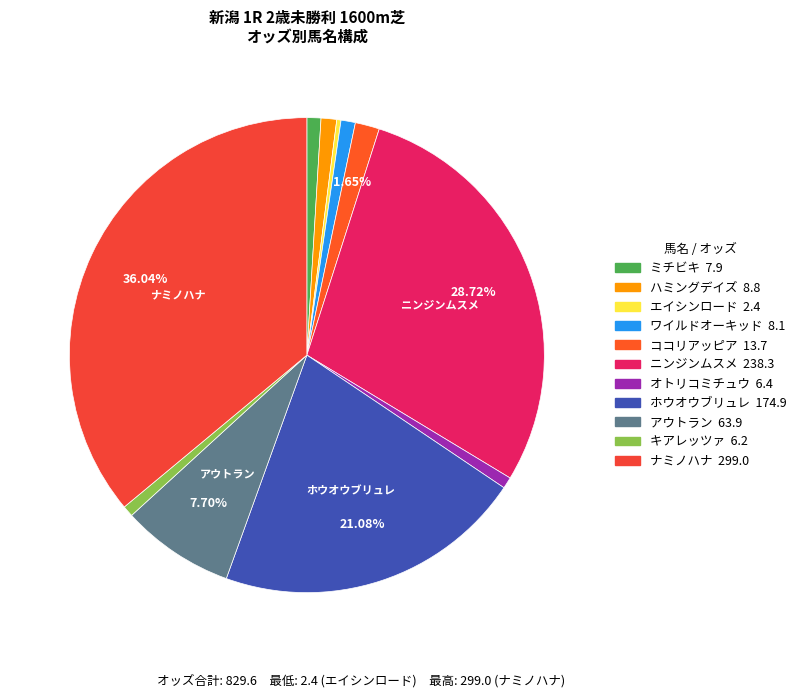

How many segments does this pie chart have?

11